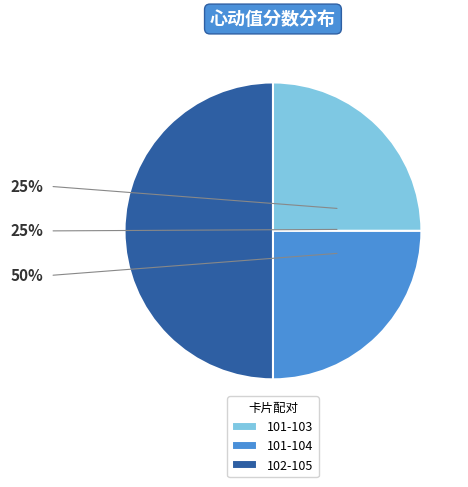

Which has a higher value, 101-103 or 101-104?

101-103